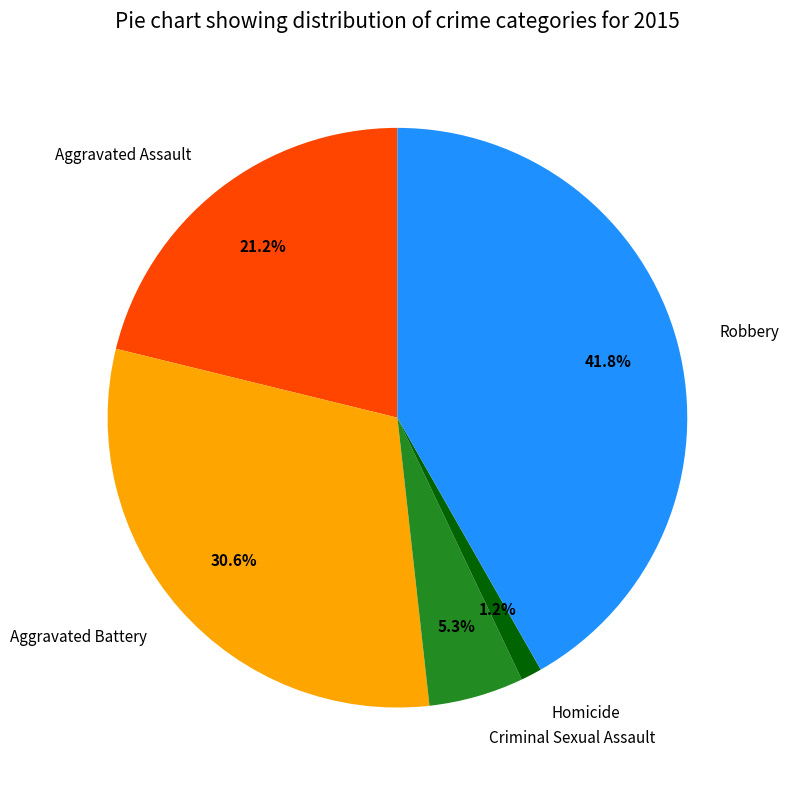

The Robbery slice represents 50% of the pie. True or false?

False